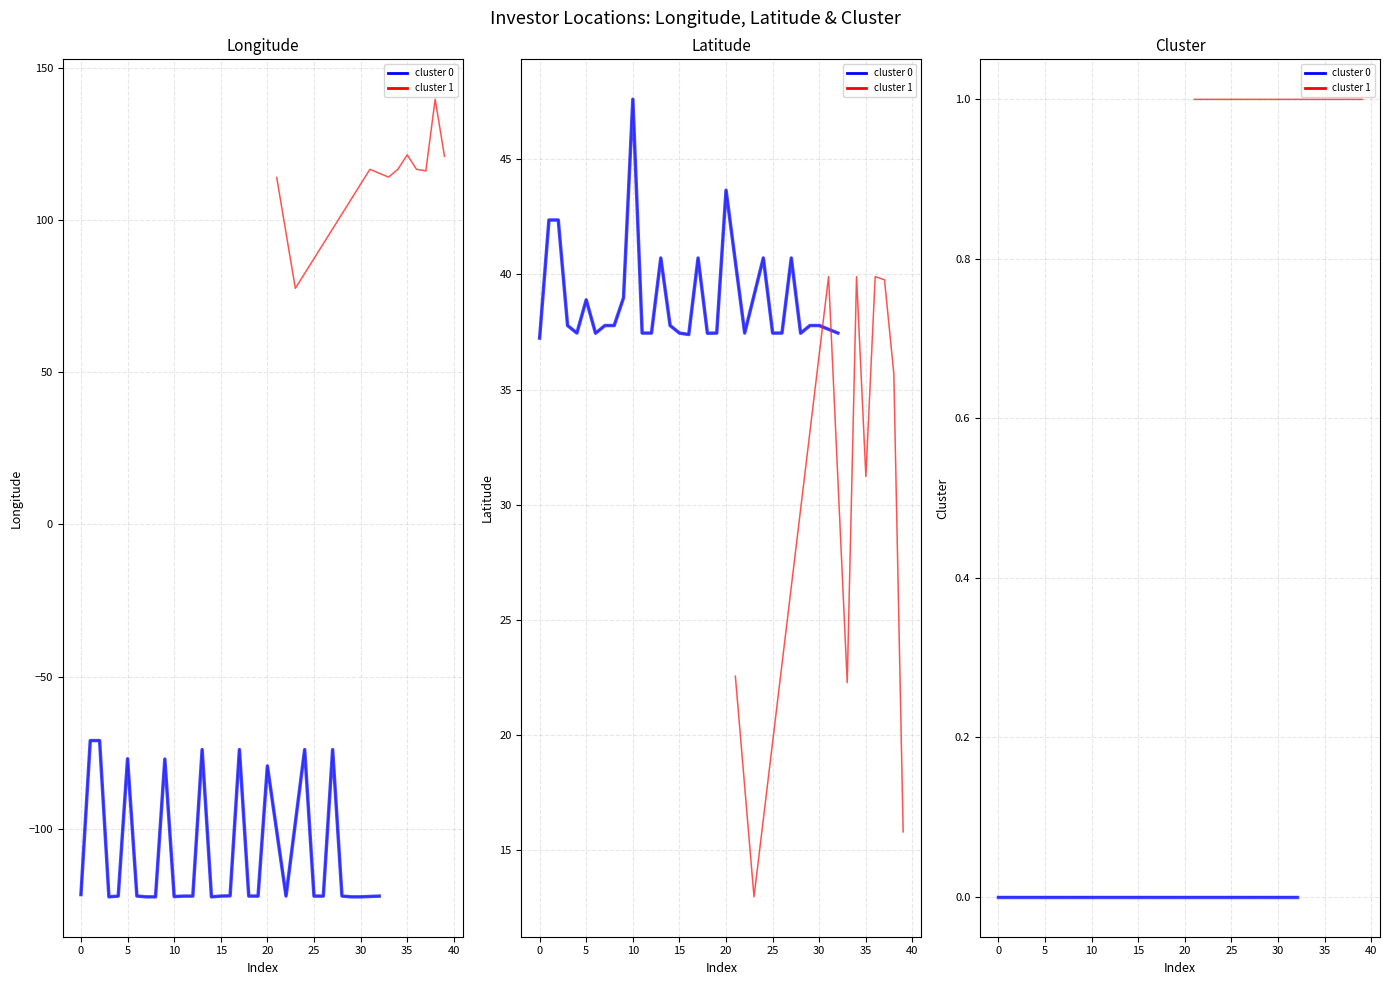

Which has a higher value, 3 or 24?

24